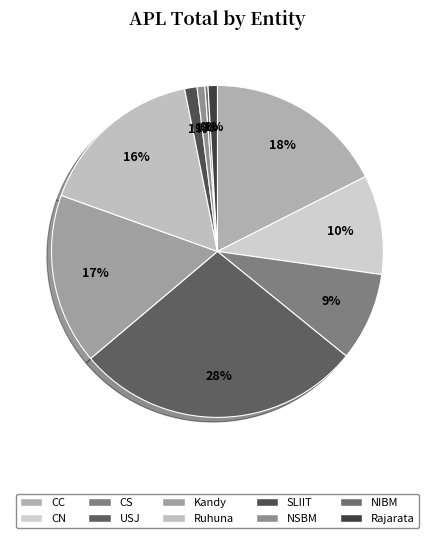

Count the number of slices in the pie.

10